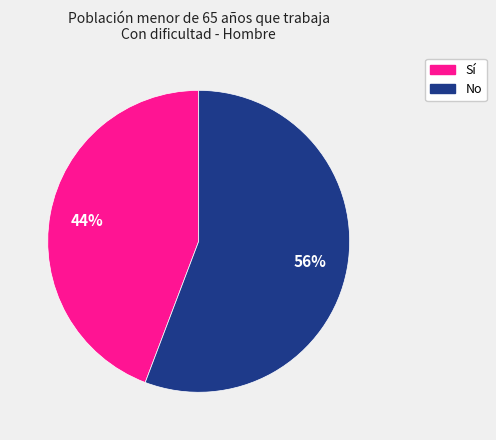

Is there any slice that represents more than half of the pie?

Yes